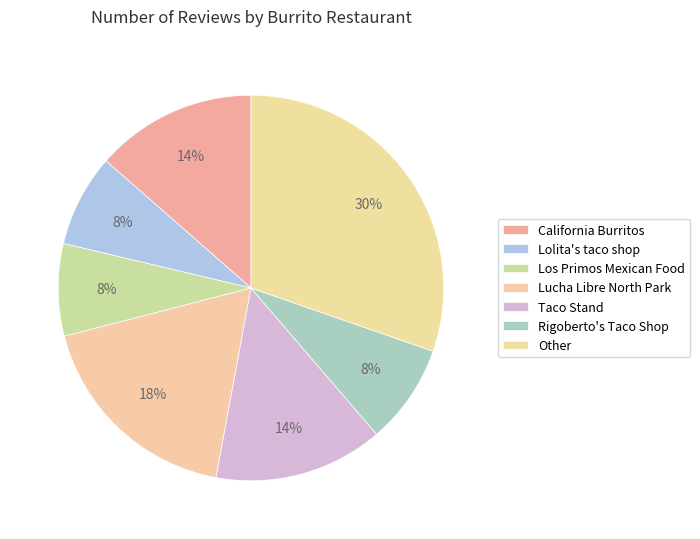

What percentage is NOT represented by California Burritos?

86.5%